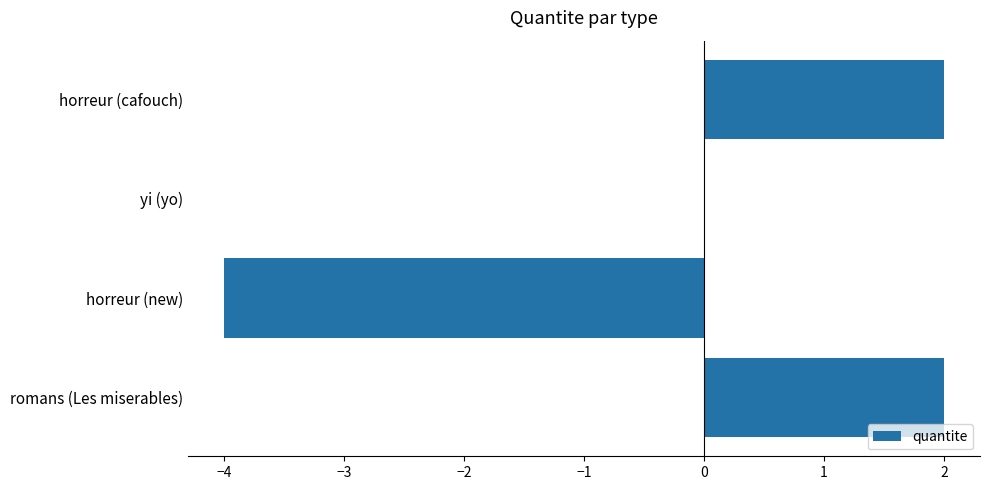

Reading bottom to top, what are all the values shown in this chart?

romans (Les miserables)=2	horreur (new)=-4	yi (yo)=0	horreur (cafouch)=2